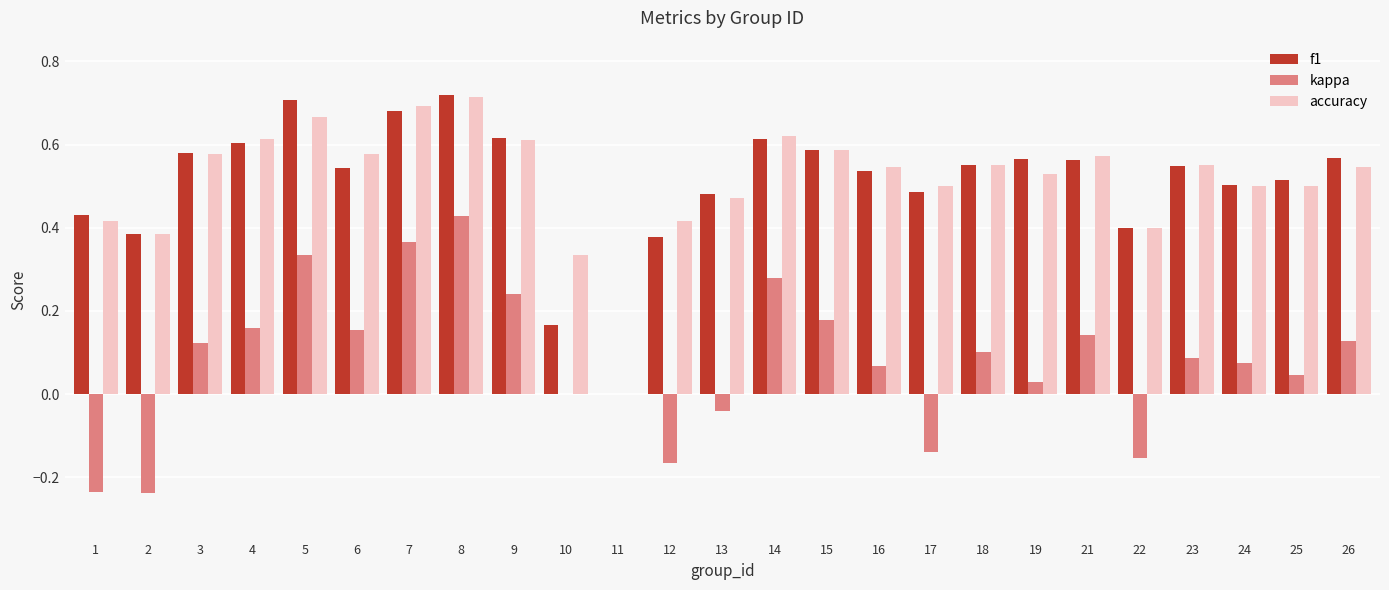

The value of f1 at 16 is 0.5. True or false?

True